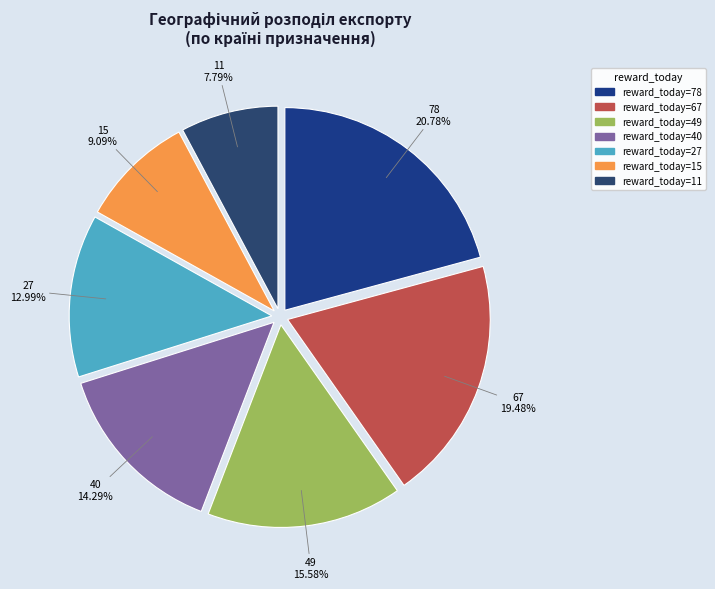

Approximately how many times larger is the value at 49 compared to 15?

1.7